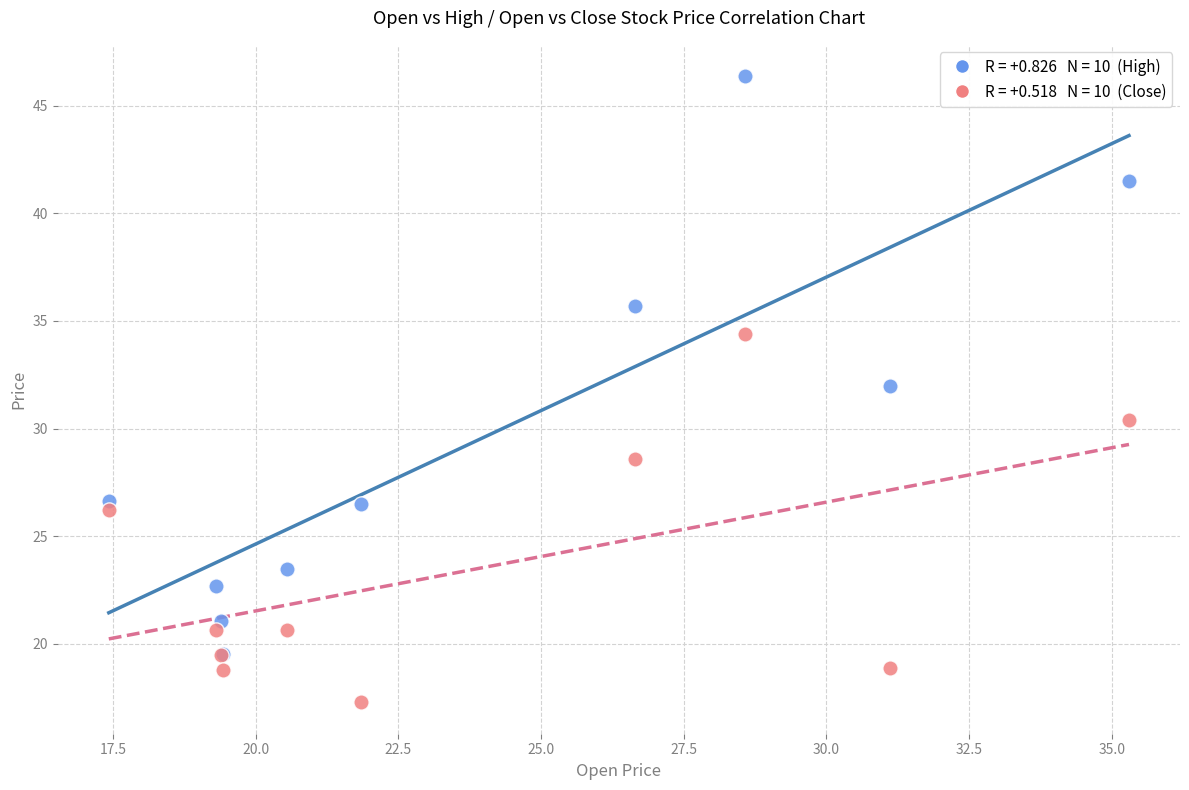

Across all series, what Y value is closest to 31?

30.4